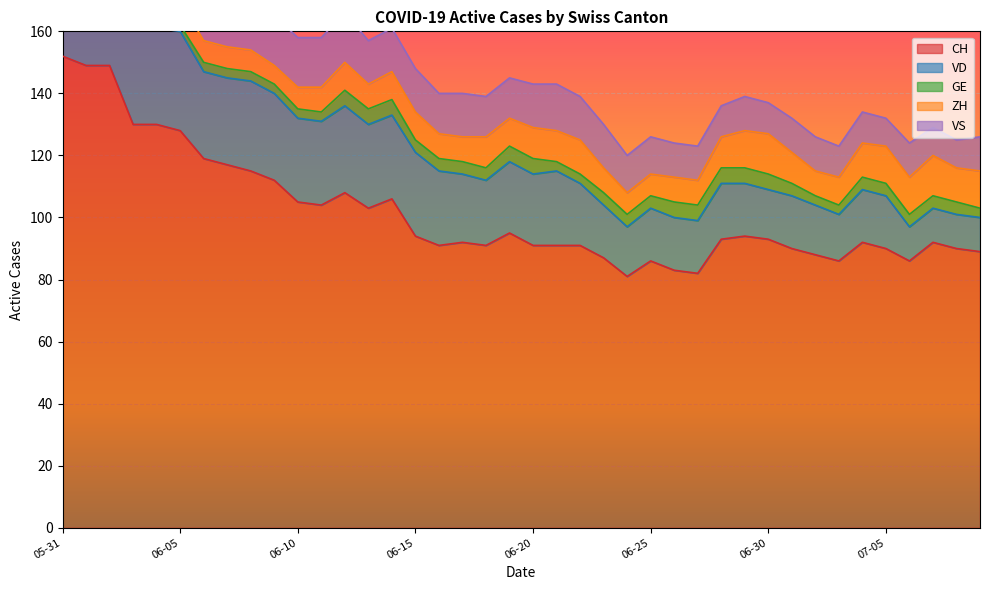

Which category has the highest value across all series?

2020-05-31